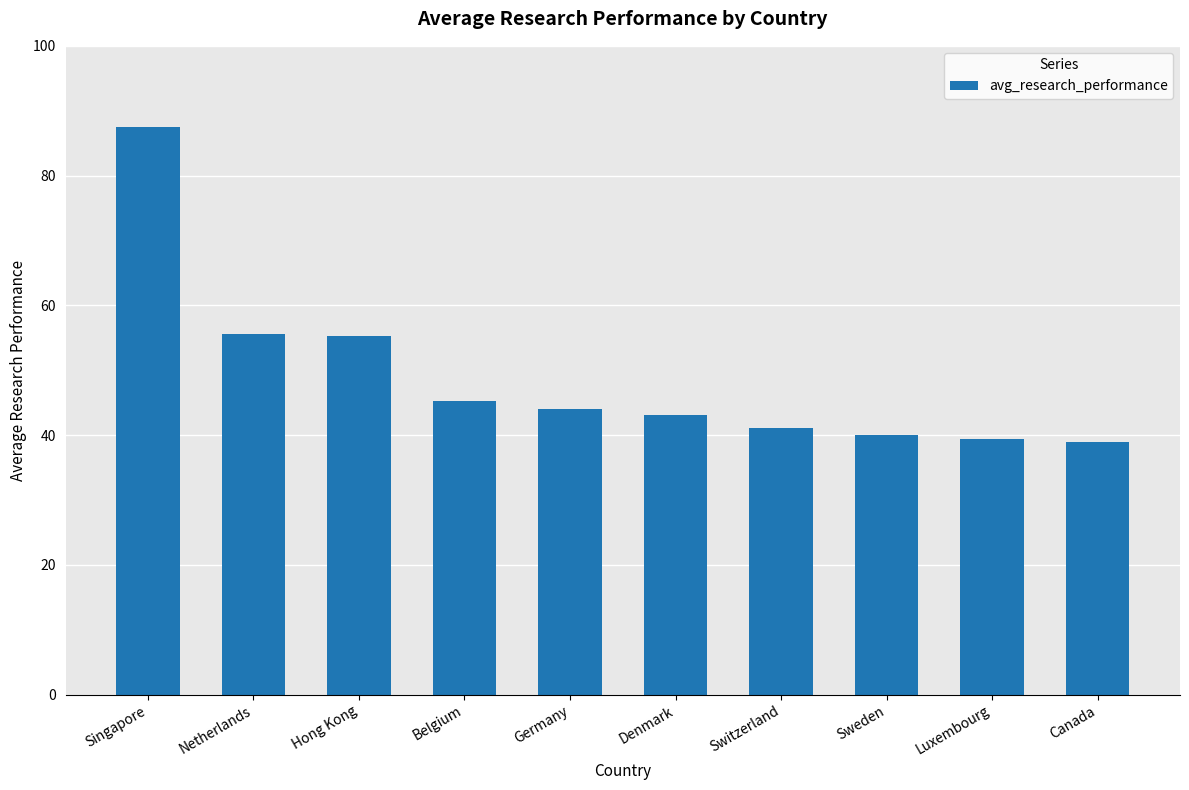

Count the number of categories in the chart.

10